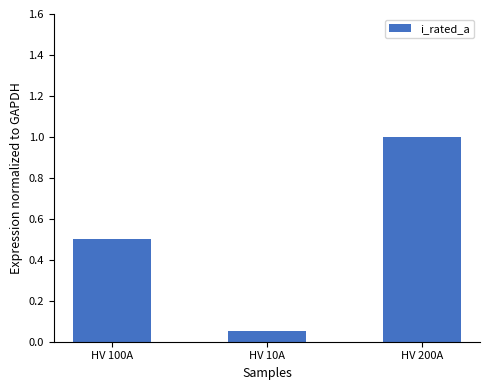

Which has a higher value, HV 100A or HV 200A?

HV 200A